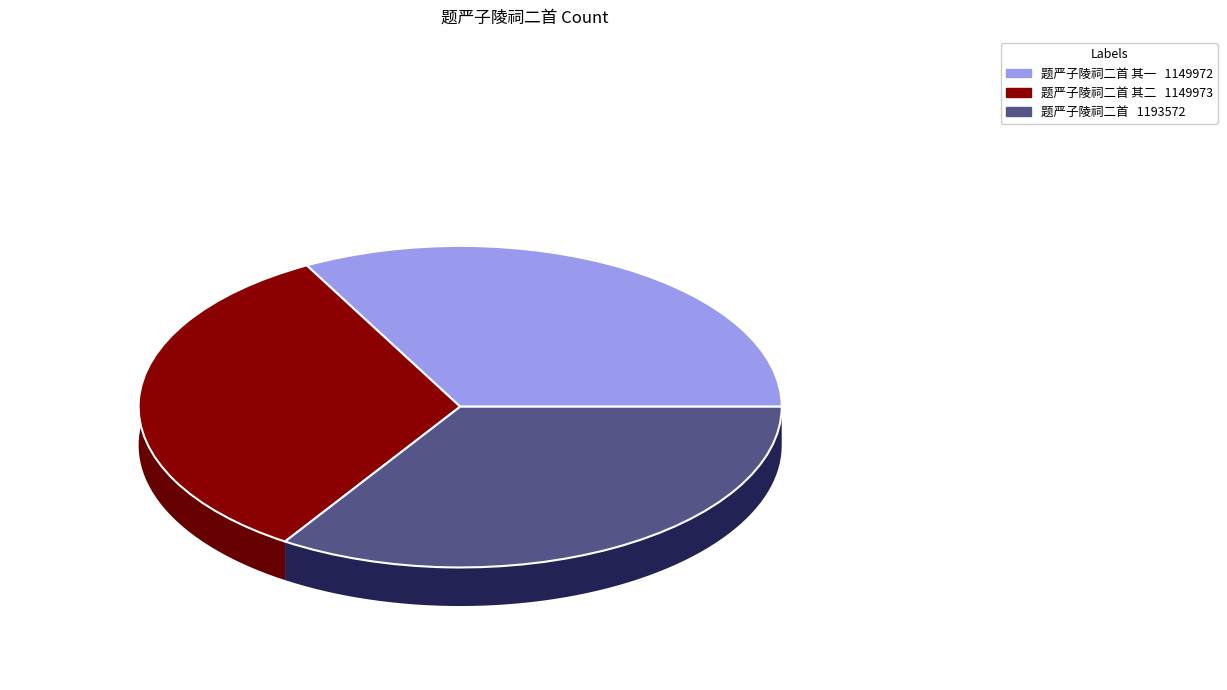

Rank the categories by value from highest to lowest.

题严子陵祠二首, 题严子陵祠二首 其二, 题严子陵祠二首 其一